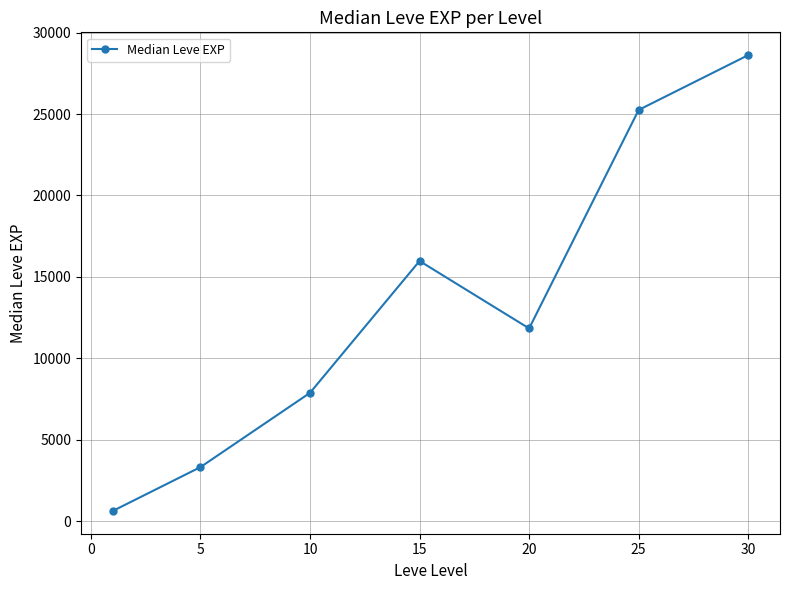

What is the value of the 2nd point from the left?

3320